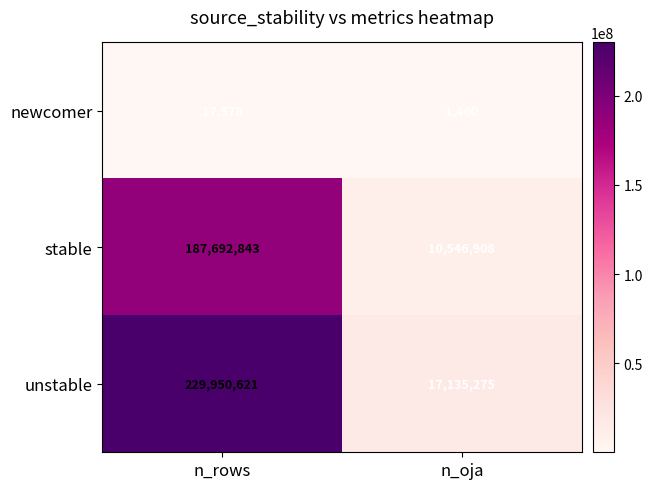

What is the spread (max minus min) of values at n_oja?

17133875